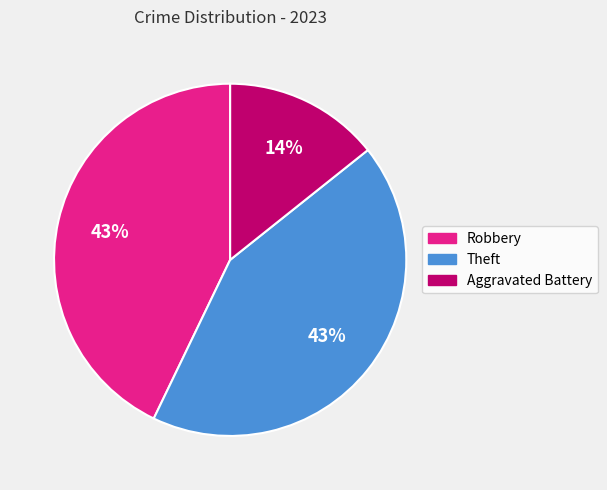

How many segments does this pie chart have?

3